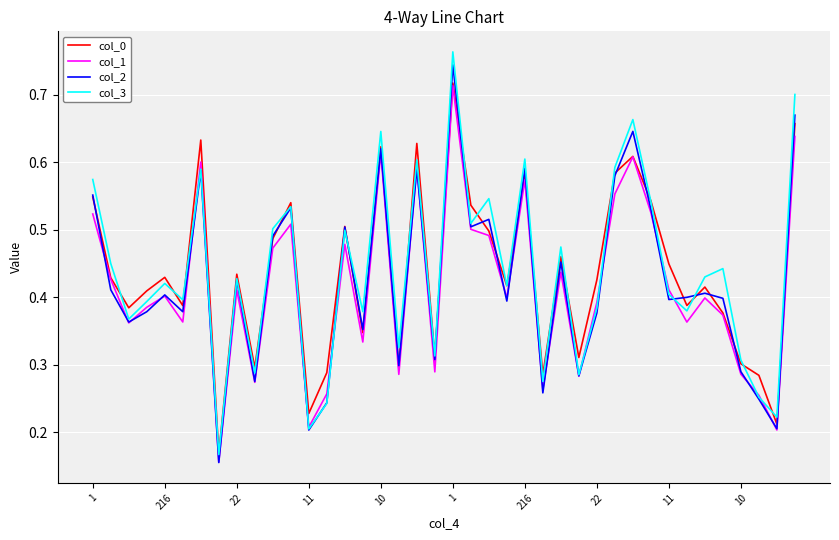

How many interior local peaks does the col_3 series have?

13